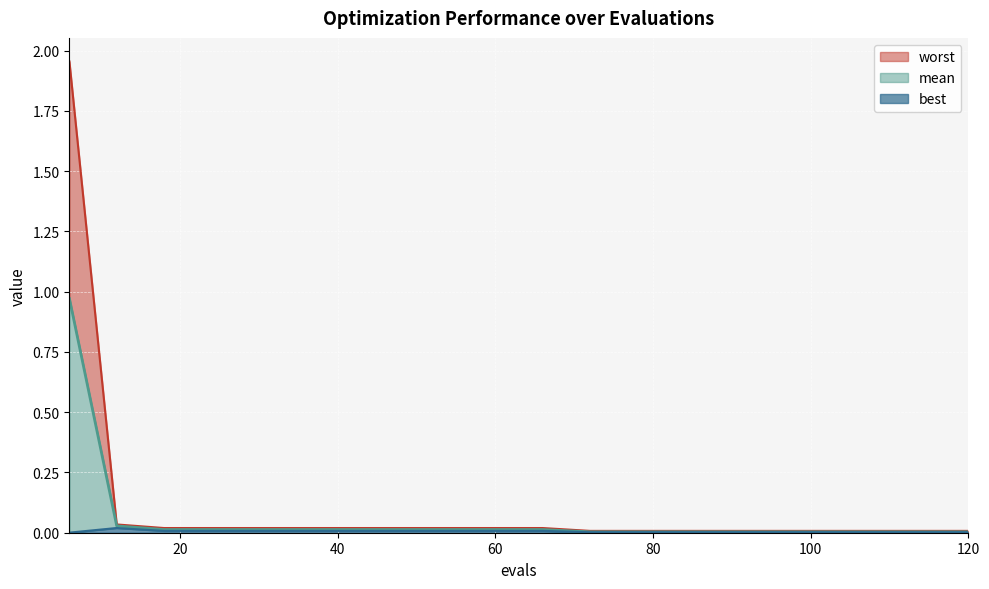

Reading left to right, what are all the values shown in this chart?

mean: 6=1.0	12=0.0	18=0.0	24=0.0	30=0.0	36=0.0	42=0.0	48=0.0	54=0.0	60=0.0	66=0.0	72=0.0	78=0.0	84=0.0	90=0.0	96=0.0	102=0.0	108=0.0	114=0.0	120=0.0
best: 6=0.0	12=0.0	18=0.0	24=0.0	30=0.0	36=0.0	42=0.0	48=0.0	54=0.0	60=0.0	66=0.0	72=0.0	78=0.0	84=0.0	90=0.0	96=0.0	102=0.0	108=0.0	114=0.0	120=0.0
worst: 6=2.0	12=0.0	18=0.0	24=0.0	30=0.0	36=0.0	42=0.0	48=0.0	54=0.0	60=0.0	66=0.0	72=0.0	78=0.0	84=0.0	90=0.0	96=0.0	102=0.0	108=0.0	114=0.0	120=0.0